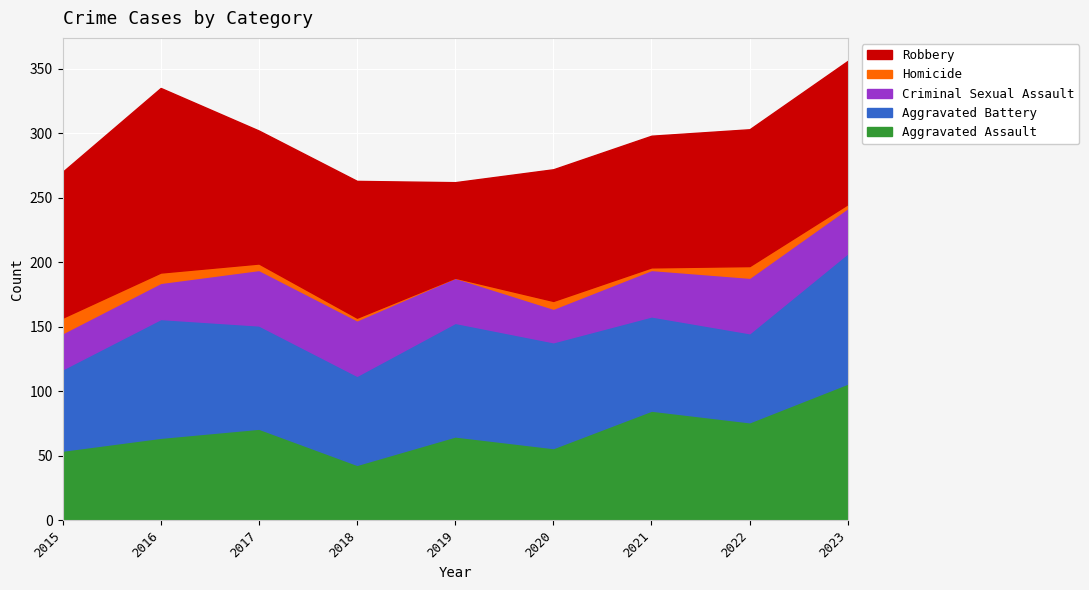

What is the spread (max minus min) of values at 2020?

96